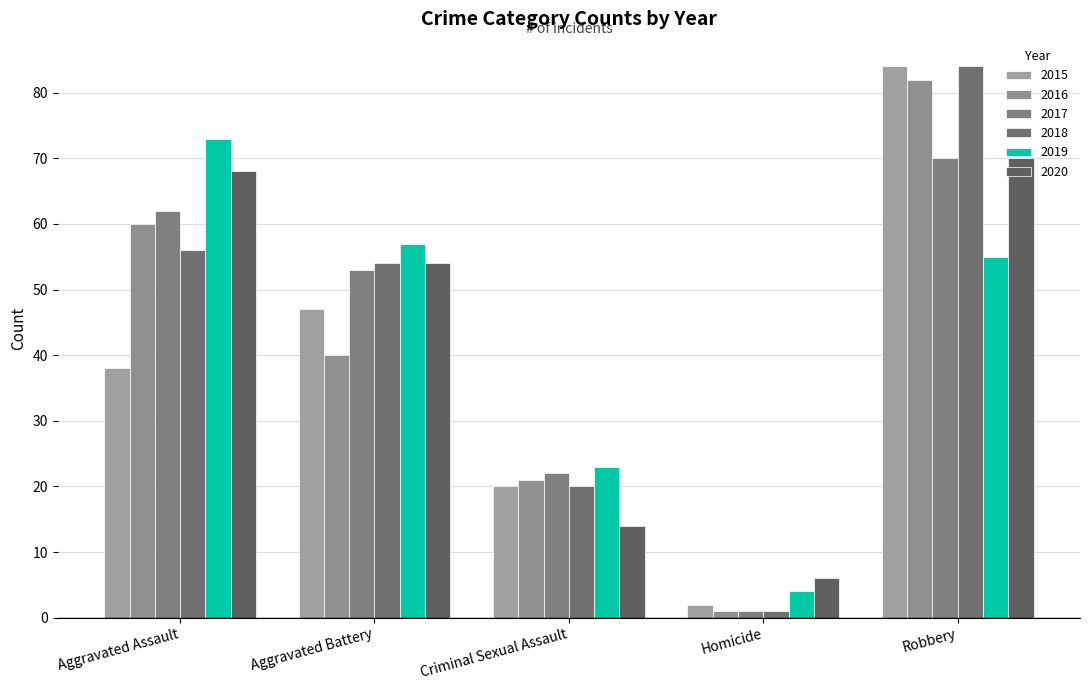

How many bars are there in each group?

6